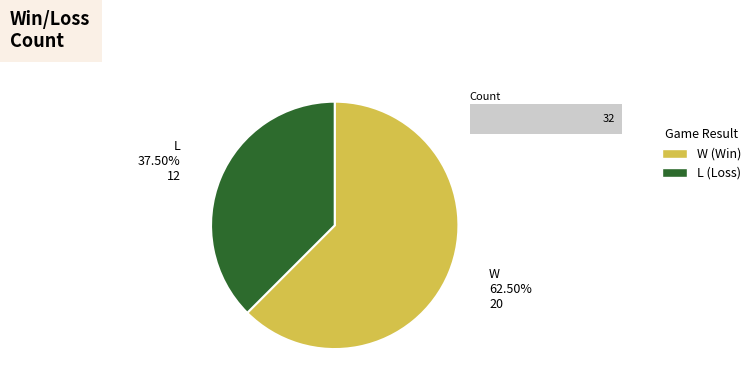

What percentage is the L slice, to the nearest percent?

38%